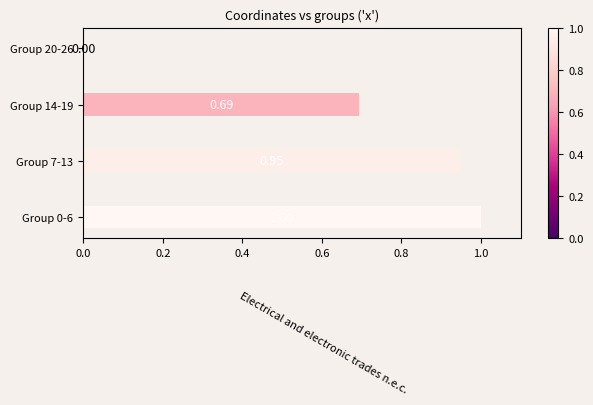

Count the number of values greater than 0.

3